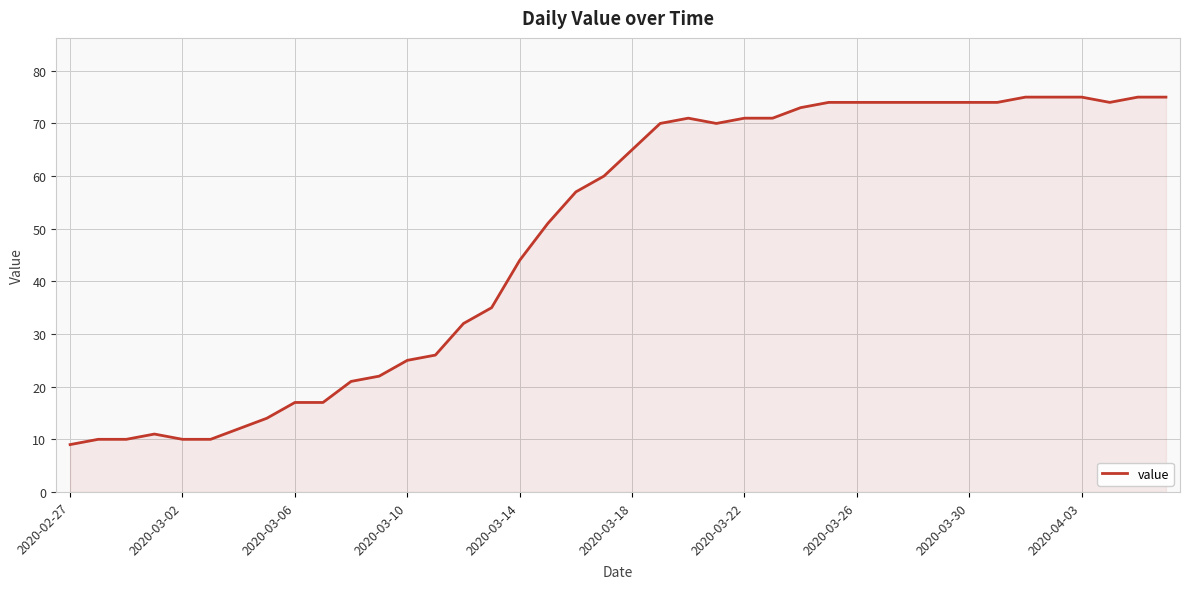

What is the sum of all values?

1951